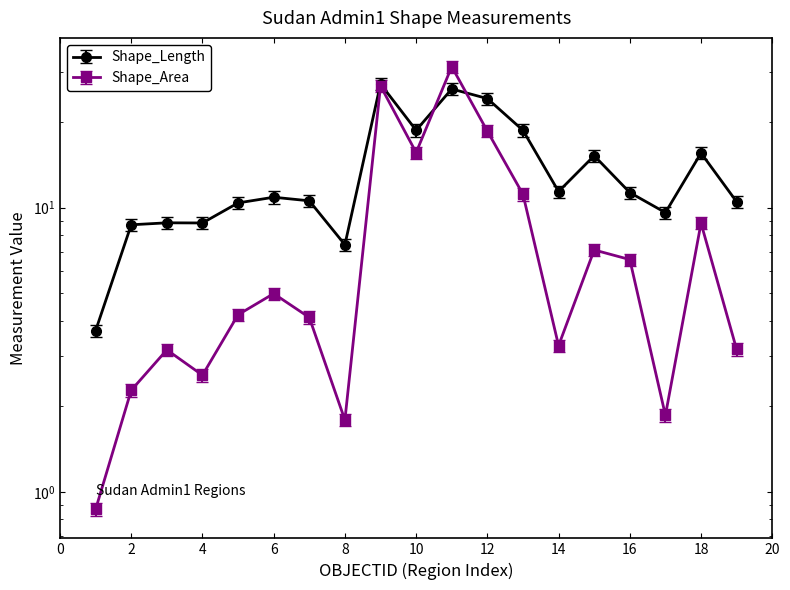

What is the difference between the maximum and minimum values in the Shape_Area series?

29.0